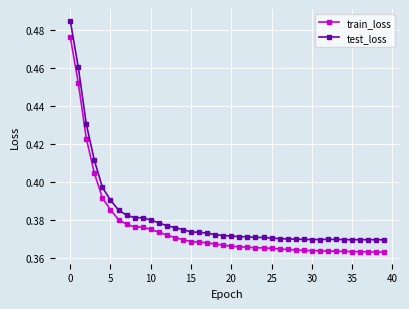

How many train_loss values are between 0 and 1?

40